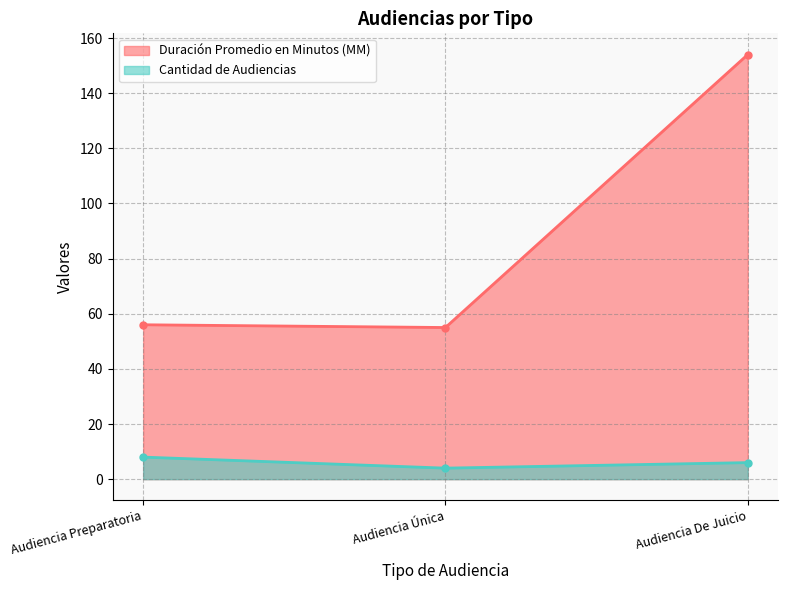

Rank the series by their average value, from highest to lowest.

Duración Promedio en Minutos (MM), Cantidad de Audiencias